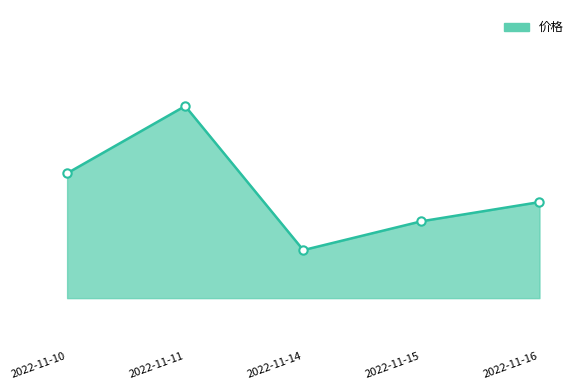

Does the chart have visible grid lines?

No